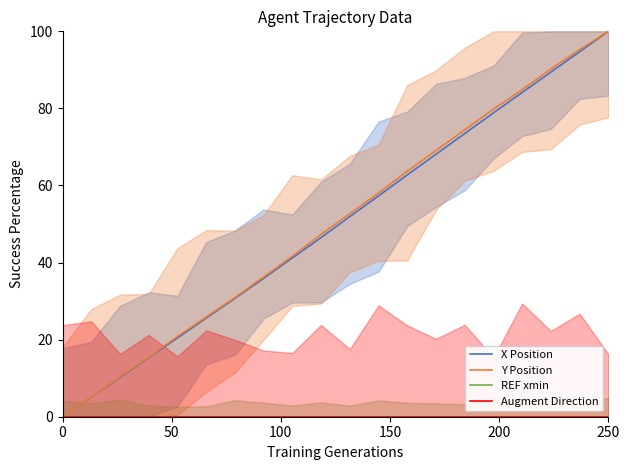

True or false: Y Position has more than 1 interior local peaks.

False